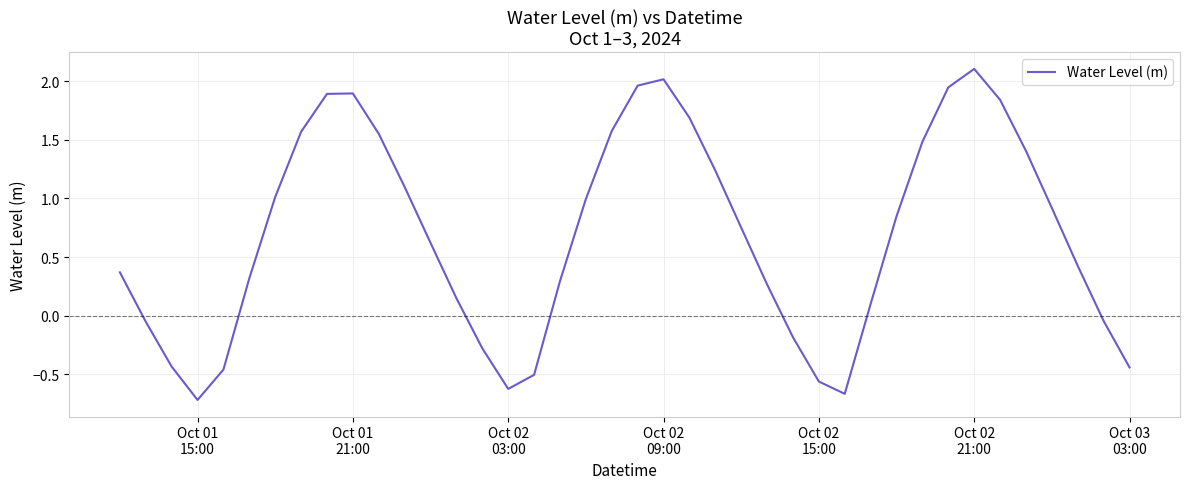

What is the minimum value shown in the chart?

-0.7